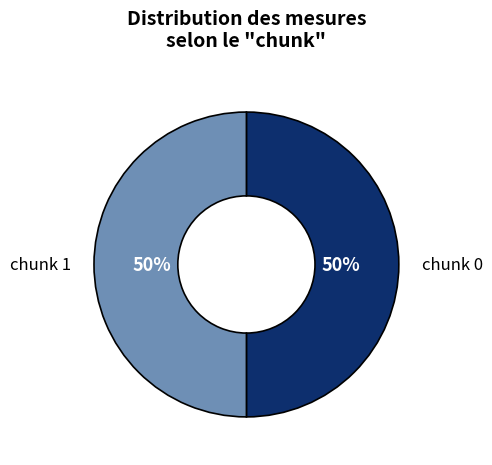

To the nearest percent, what is the average slice percentage?

50%